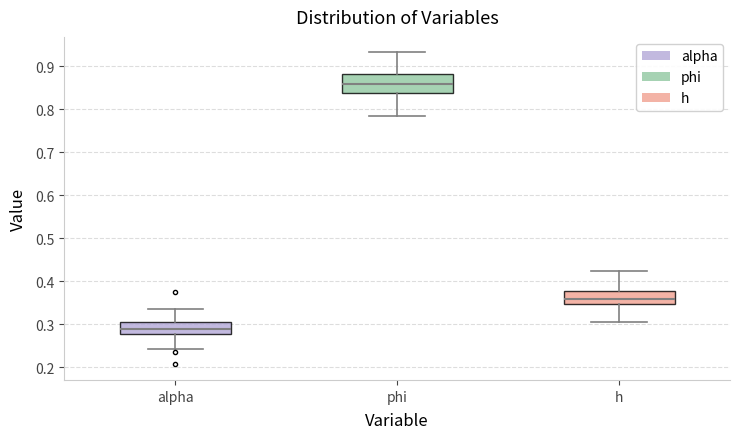

Reading left to right, read every box against the y-axis: the position of its median line, the range the box covers, and the ends of its whiskers. The values are not printed on the chart, so give them approximately, as read against the axis.

alpha: median 0.29, box 0.28 to 0.31, whiskers 0.24 to 0.33
phi: median 0.86, box 0.84 to 0.88, whiskers 0.78 to 0.93
h: median 0.36, box 0.35 to 0.38, whiskers 0.30 to 0.42